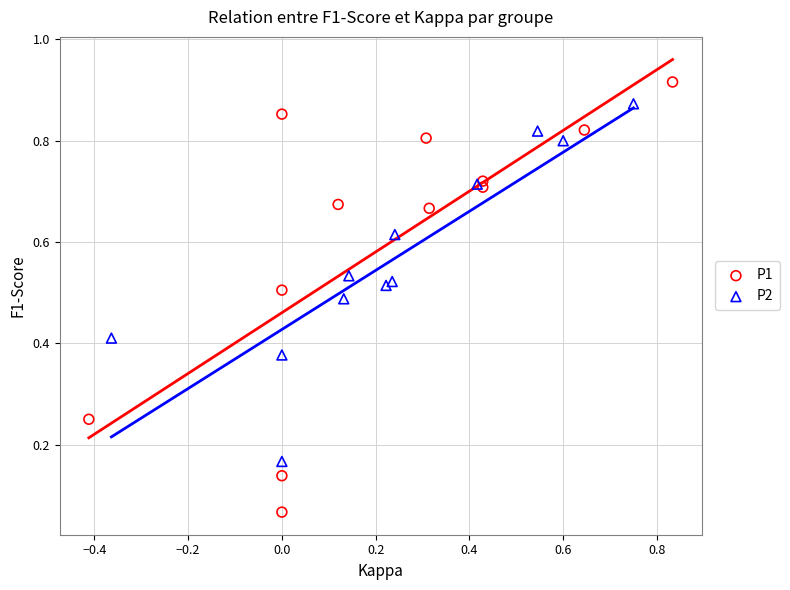

Which series reaches the minimum Y coordinate?

P1